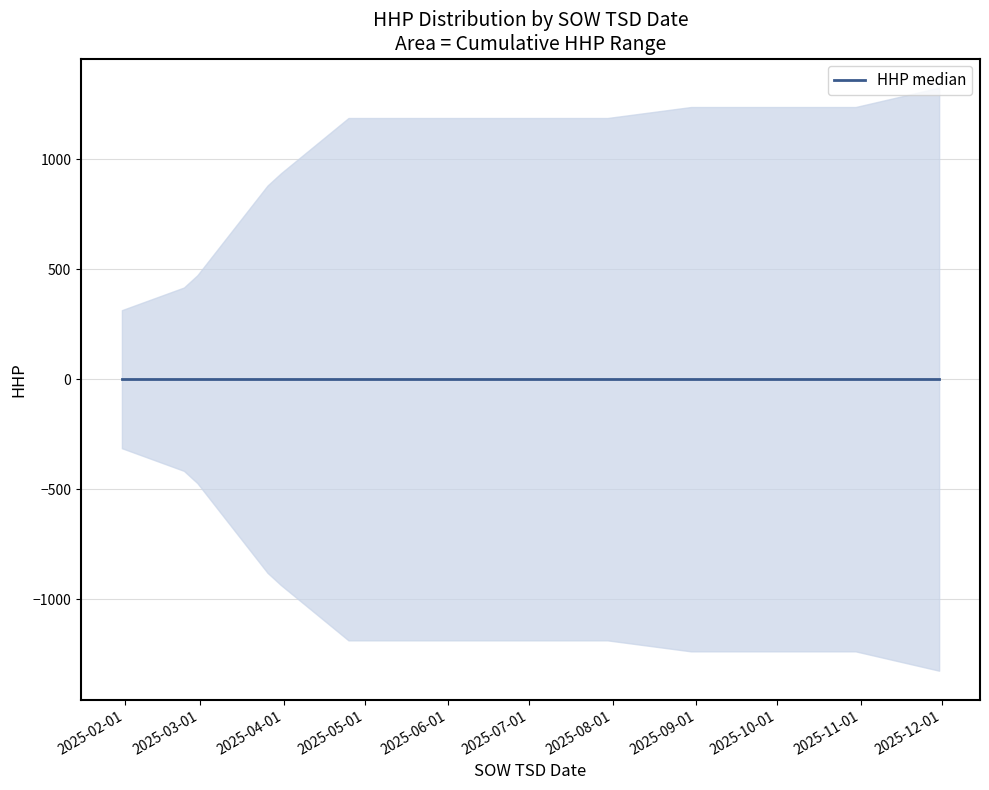

Which label corresponds to the smallest value in the chart?

2025-11-30